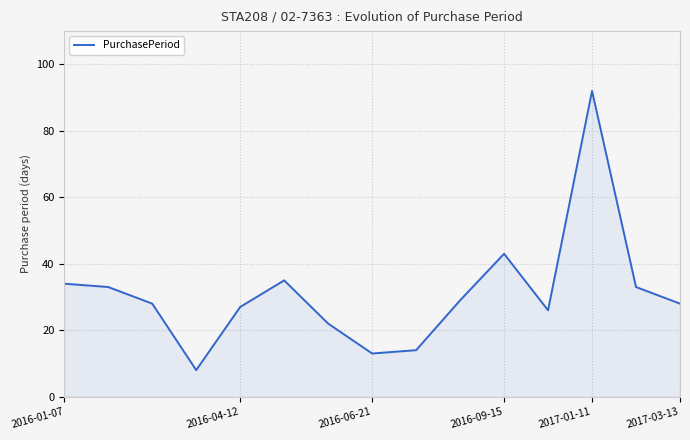

What is the minimum value shown in the chart?

8